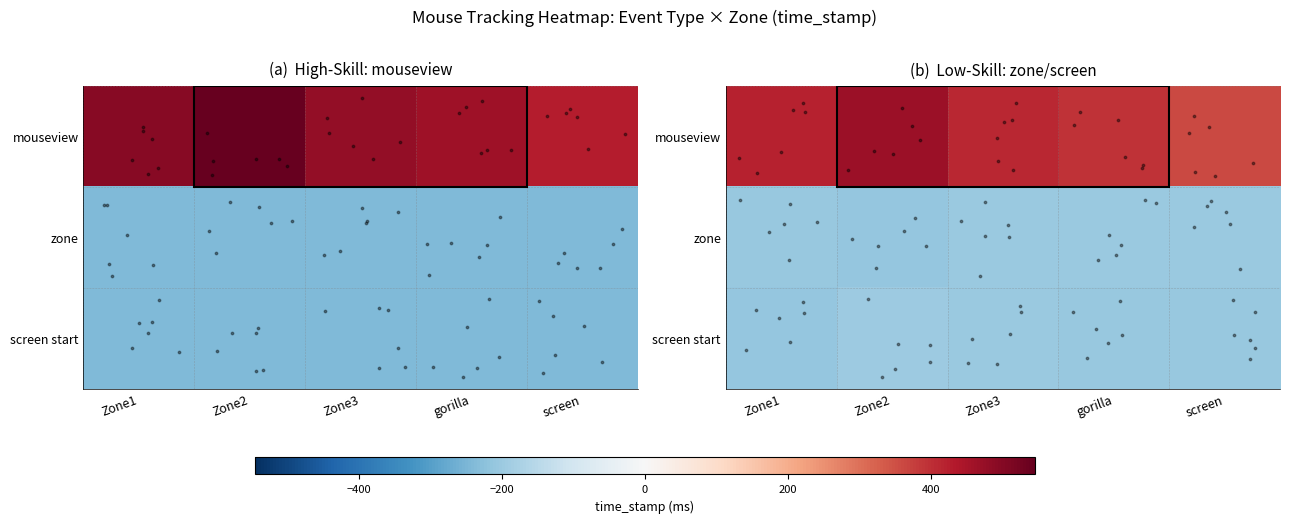

True or false: zone has a value of -124.1 at Zone2.

False